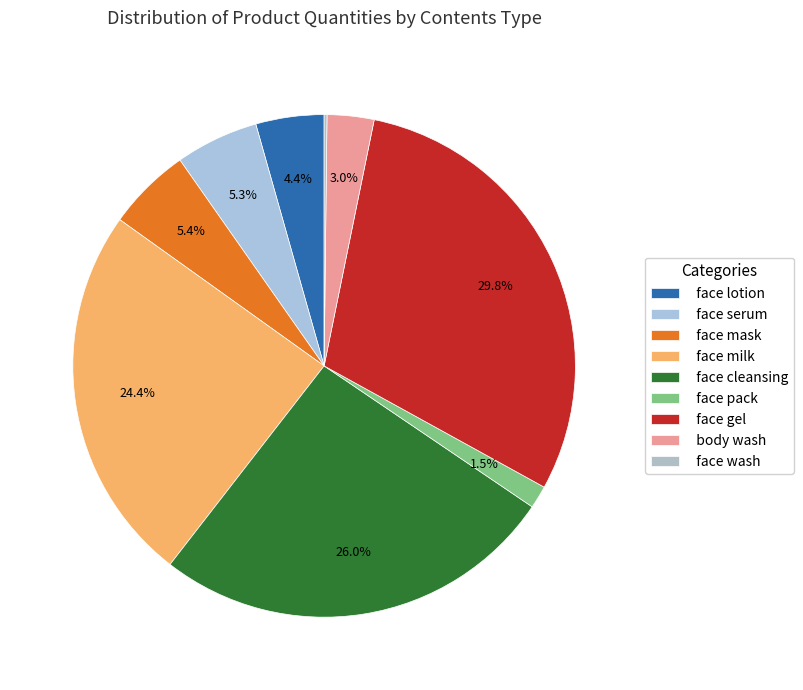

True or false: face wash accounts for 0% of the total.

True